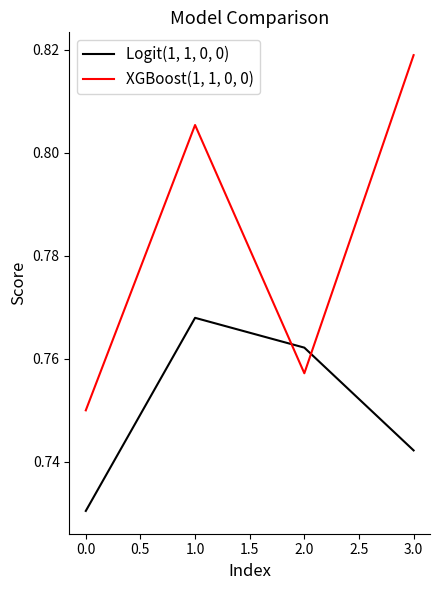

What position from the left is 0.0?

1